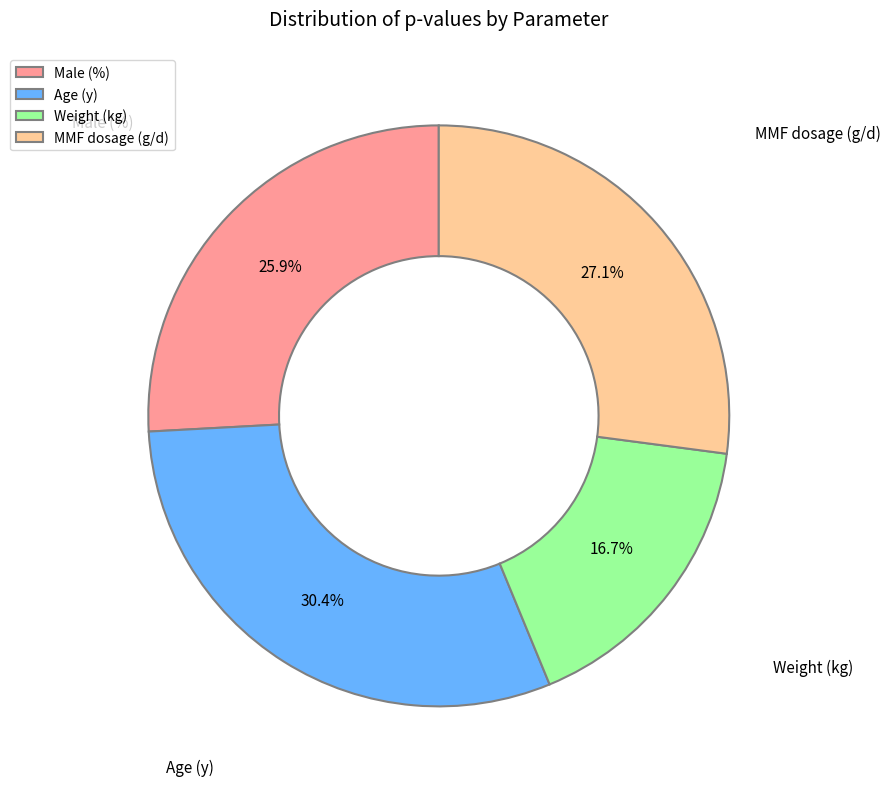

Rank the categories by value from lowest to highest.

Weight (kg), Male (%), MMF dosage (g/d), Age (y)